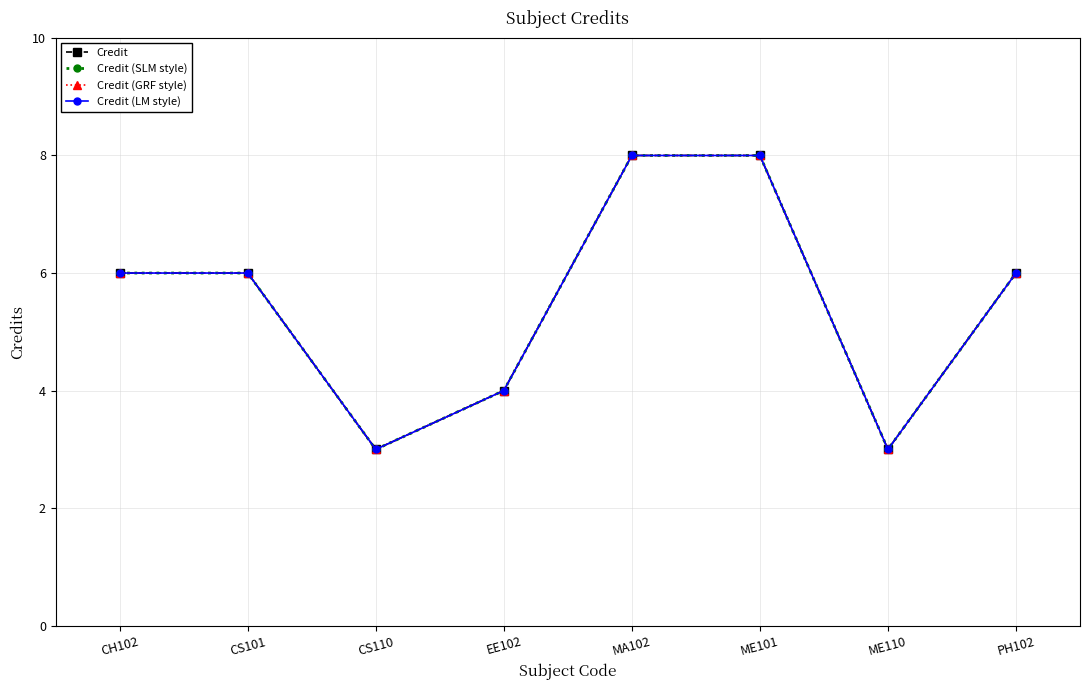

Is this an area chart (filled region under the line)?

No